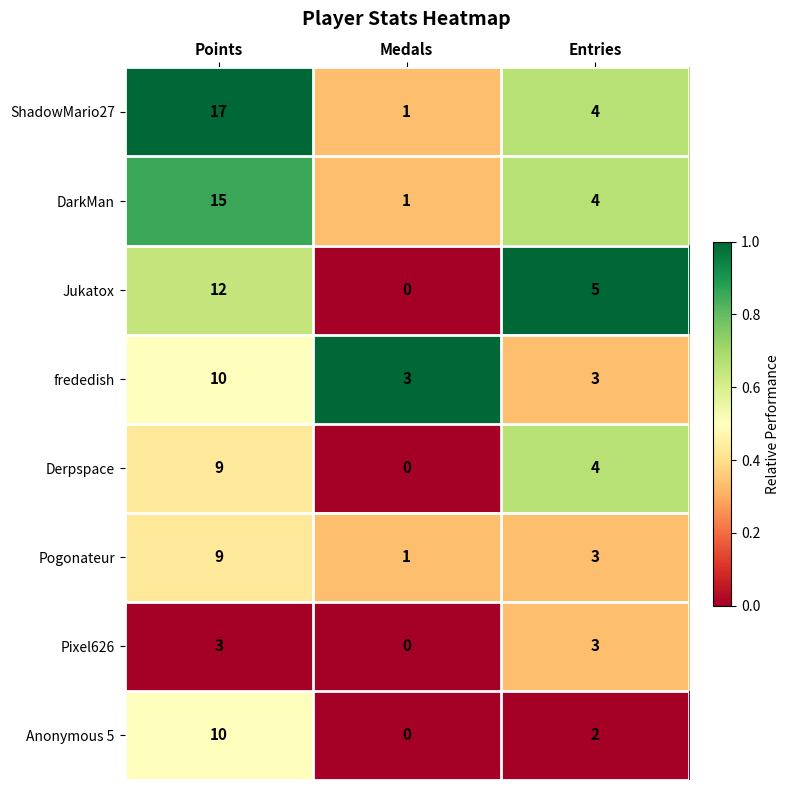

What is the sum of the Derpspace values at Medals and Entries?

4